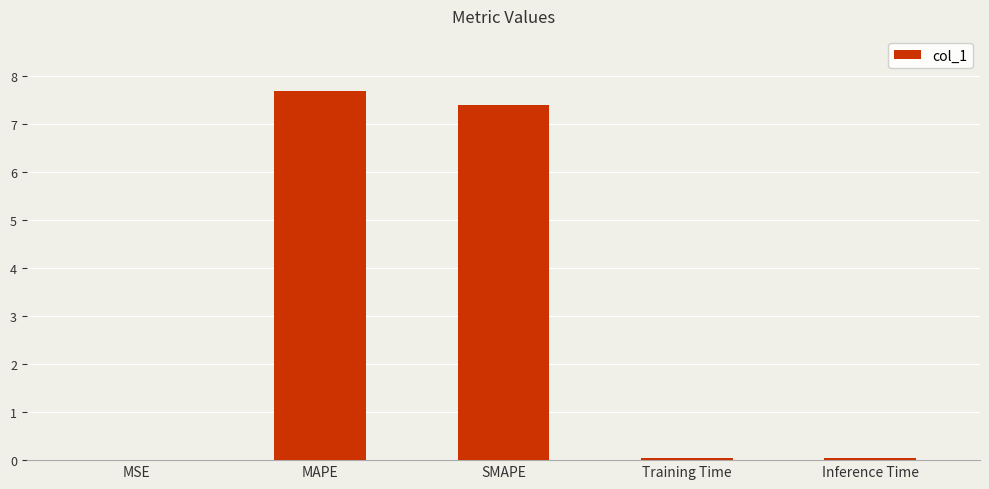

What is the change in value from MAPE to Training Time?

-7.6